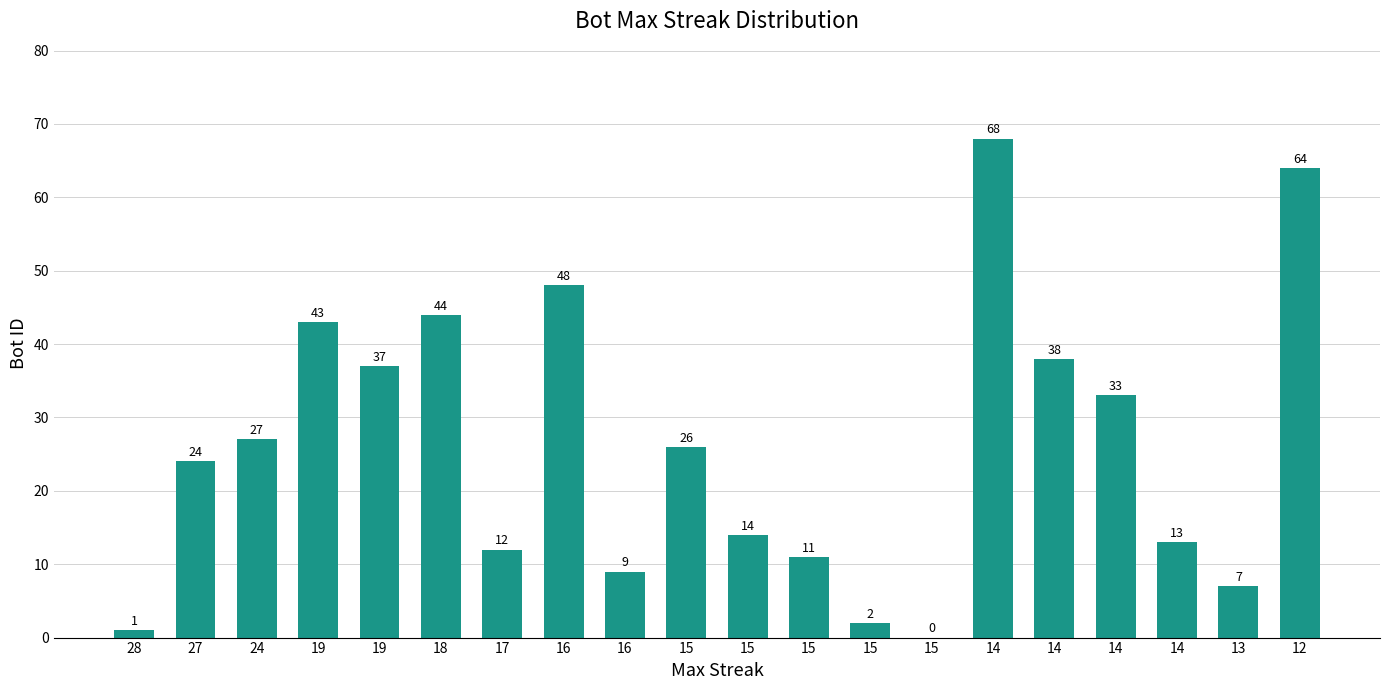

What value does the data have at 18?

44